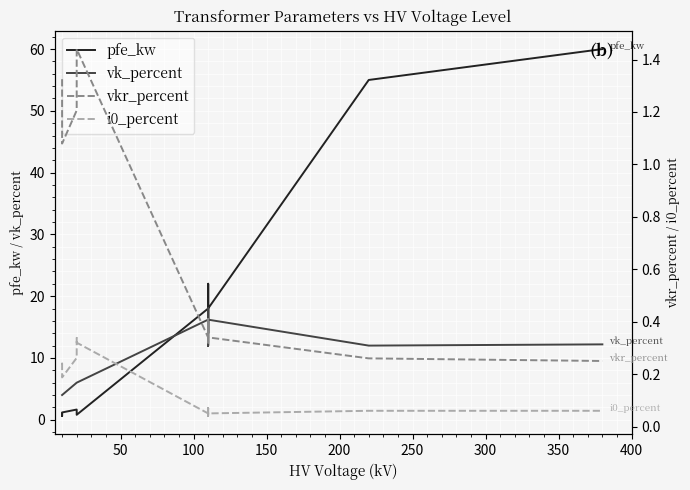

At how many categories does at least one series exceed 34?

2